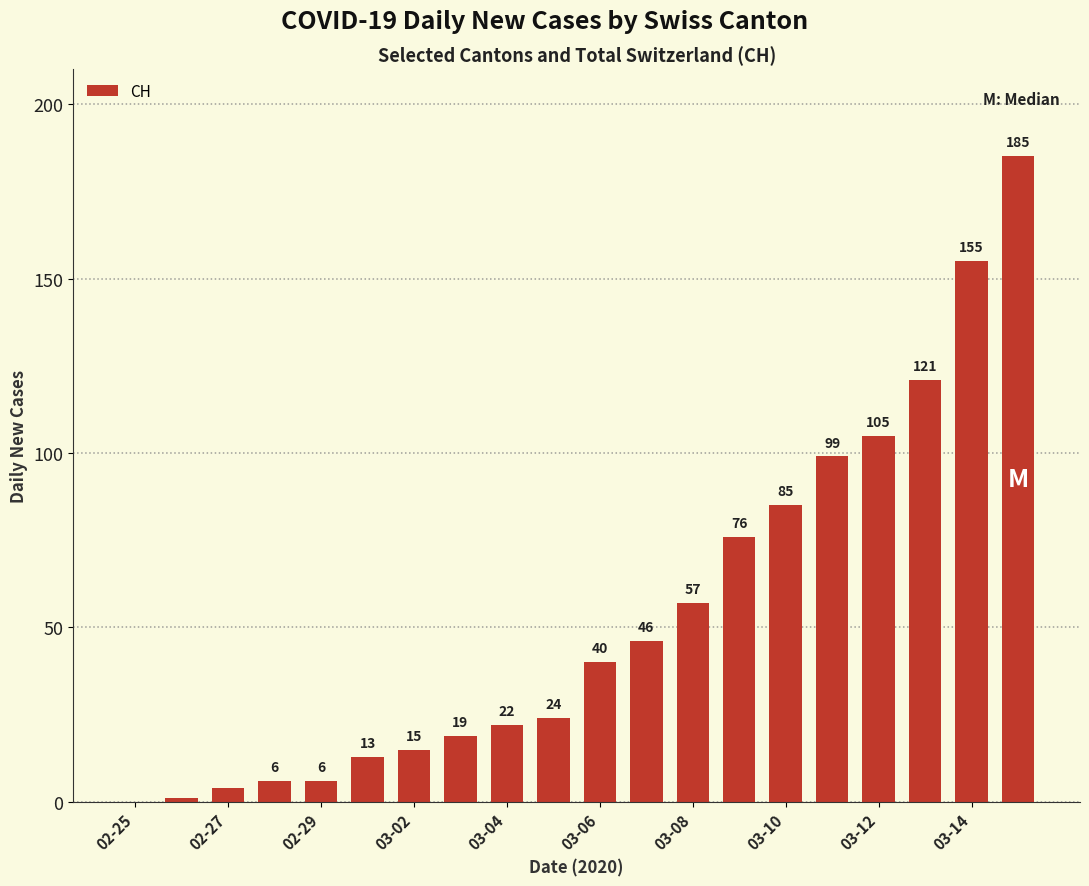

What is the greatest value displayed?

185